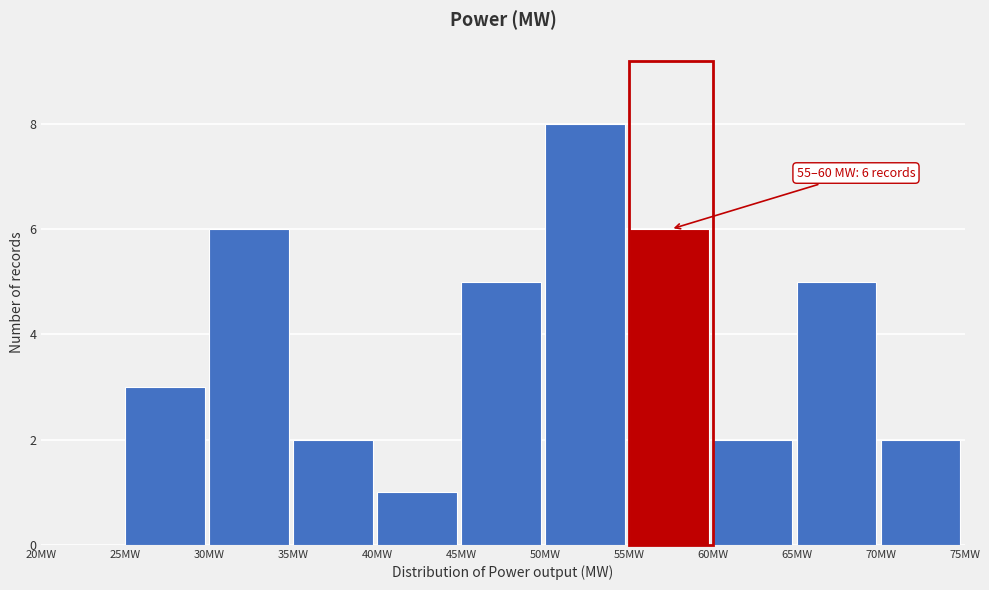

Over which range of the x-axis is the bar tallest?

50 to 55